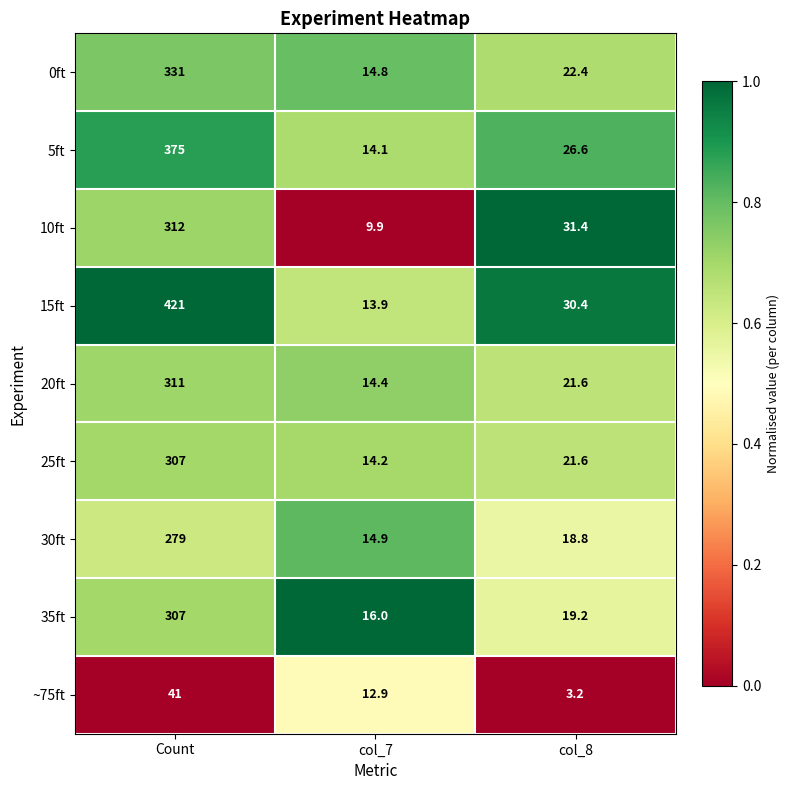

How many values in the 30ft series are below 18?

1